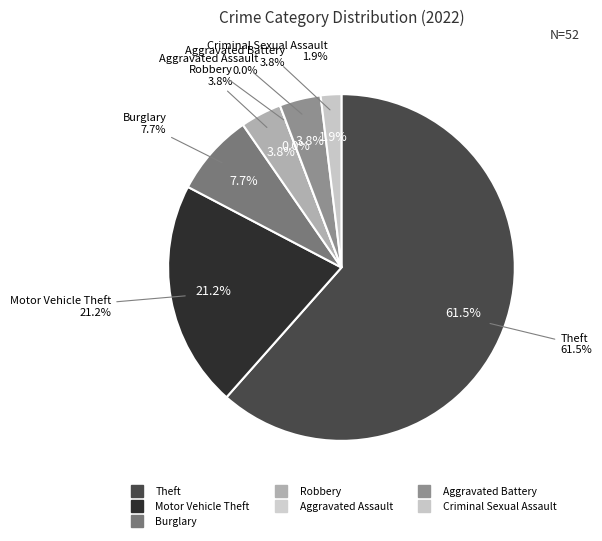

What is the largest slice in the pie chart?

Theft